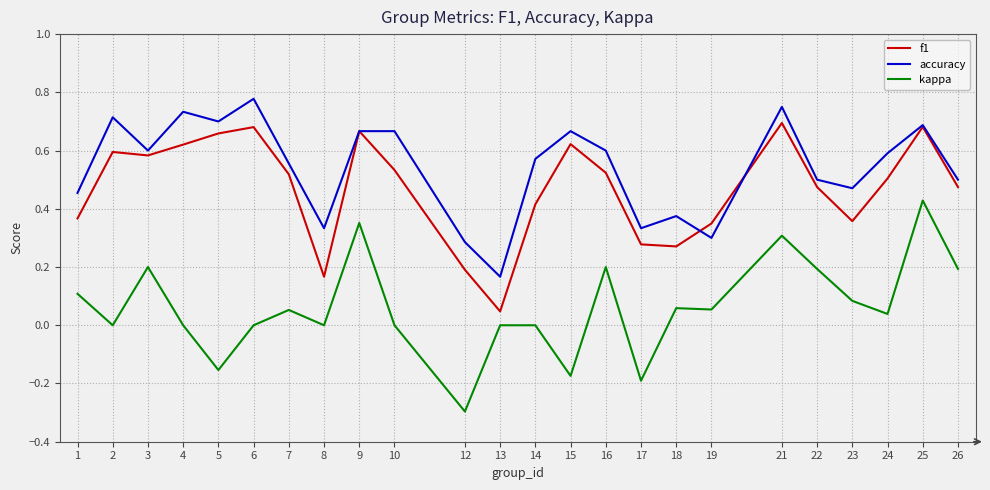

At which label does f1 reach its minimum?

13